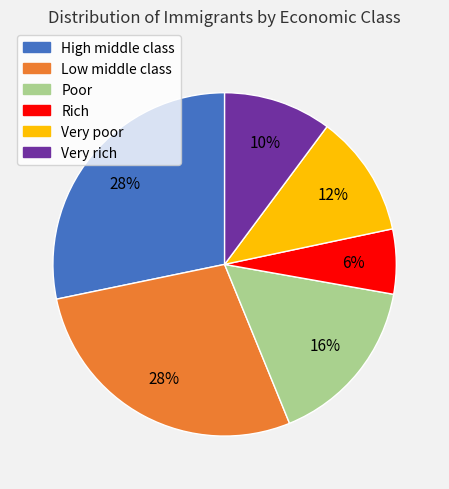

To the nearest percent, what portion does Very poor represent?

12%